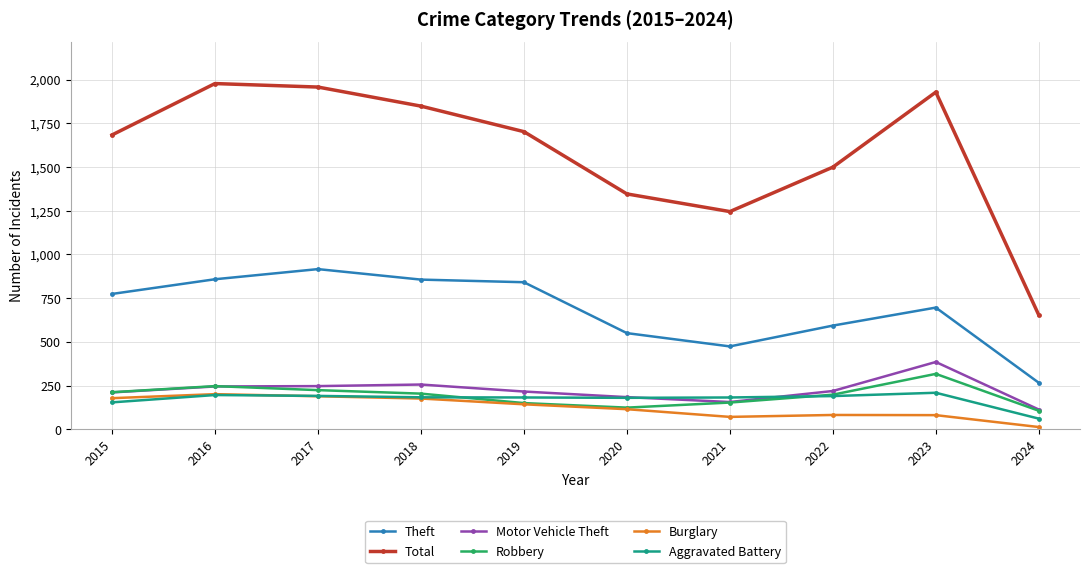

At which category does Total reach its first local valley?

2021